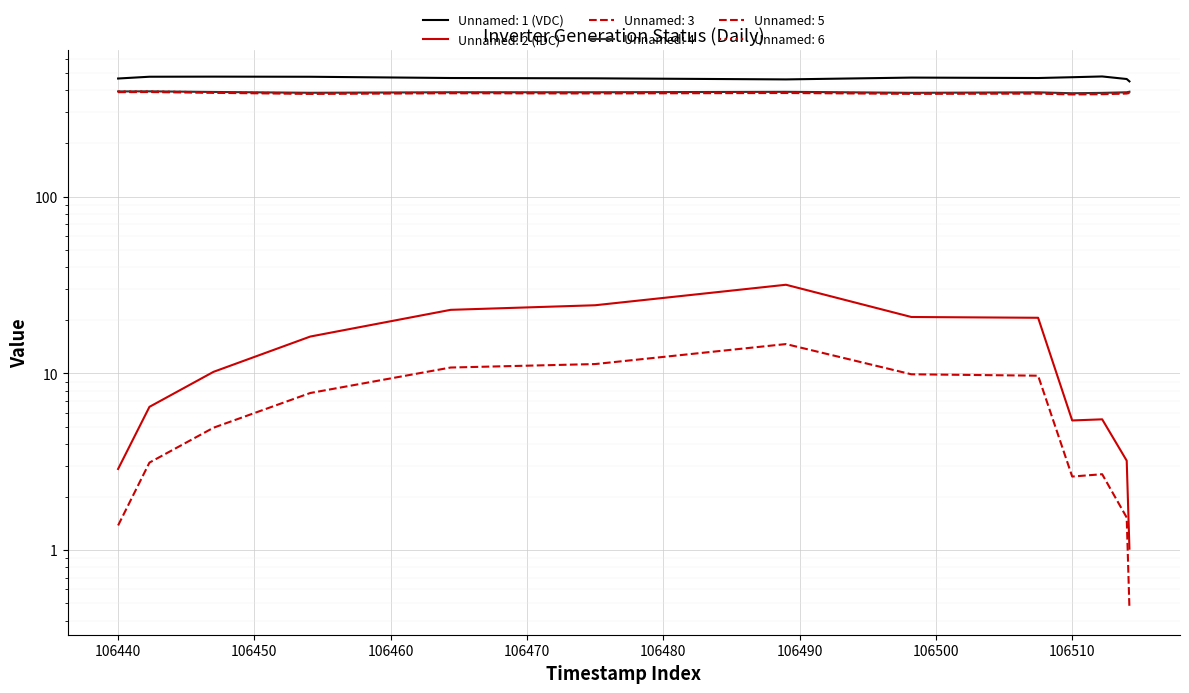

Which series has the widest spread of values?

Unnamed: 2 (IDC)